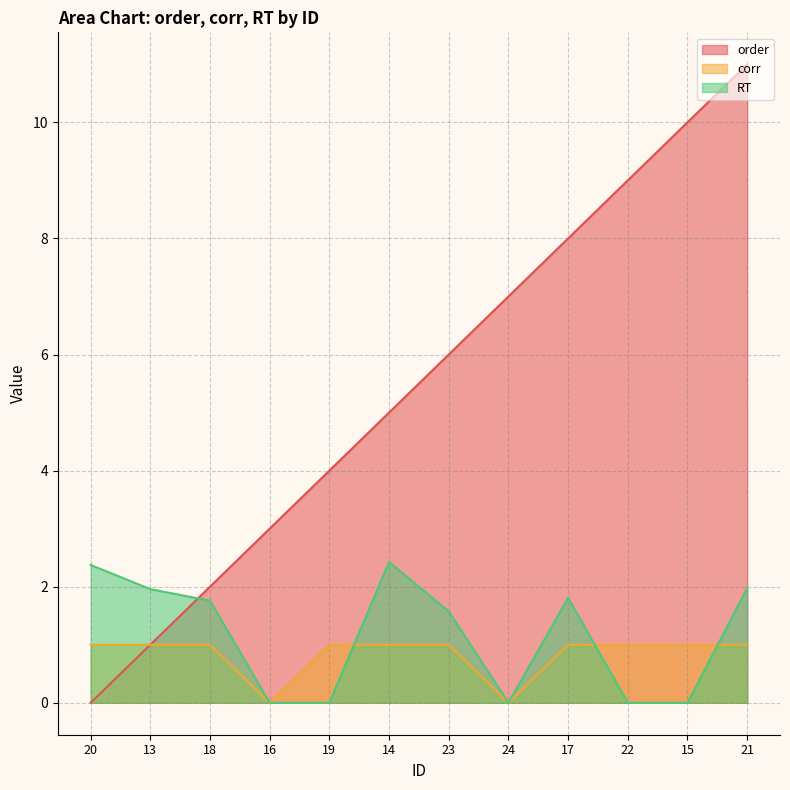

At which category is the sum across all series the highest?

21